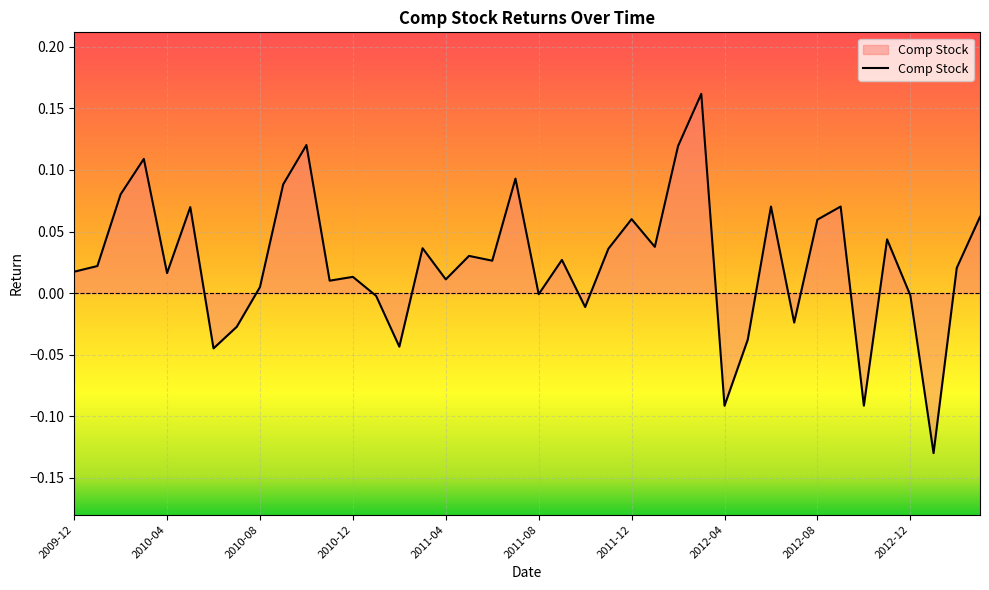

What is the difference between the maximum and minimum values?

0.3